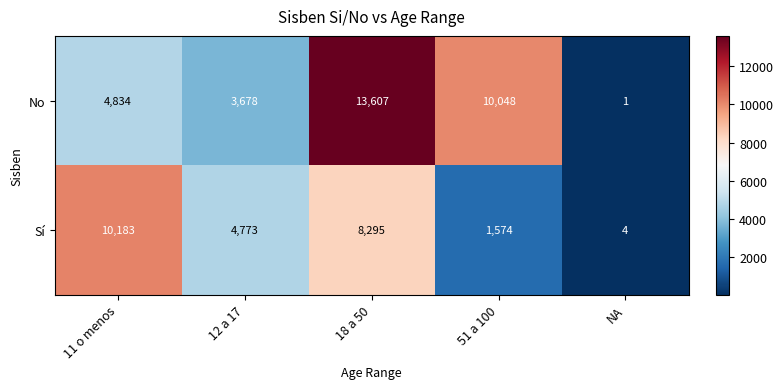

Which series has the largest total across all categories?

No